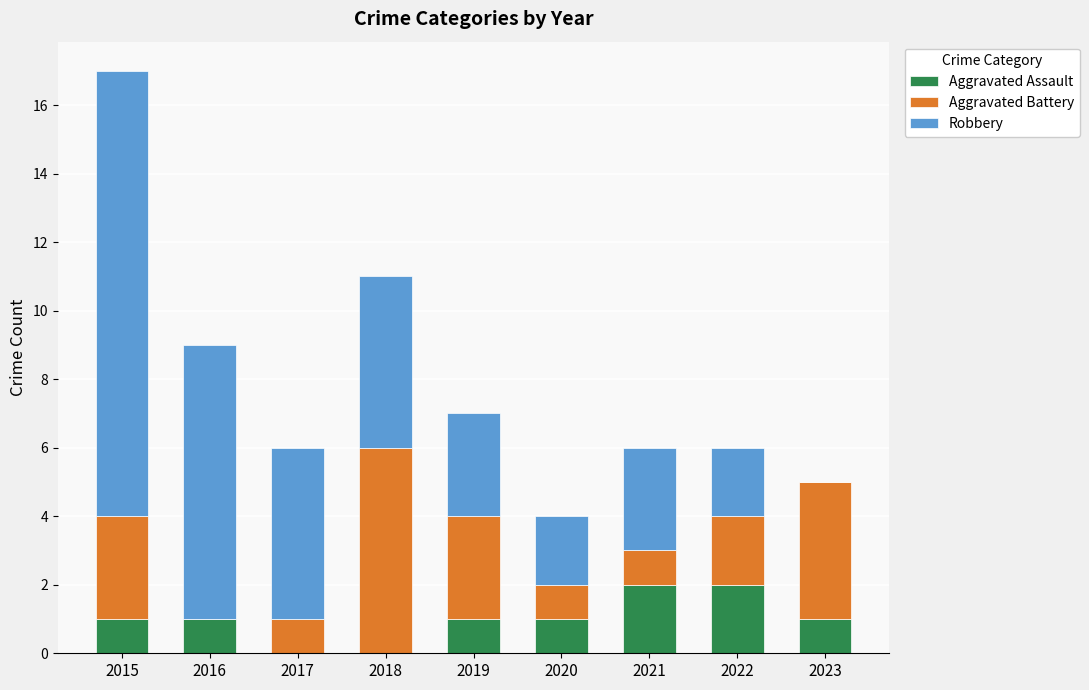

At which category is the sum across all series the highest?

2015